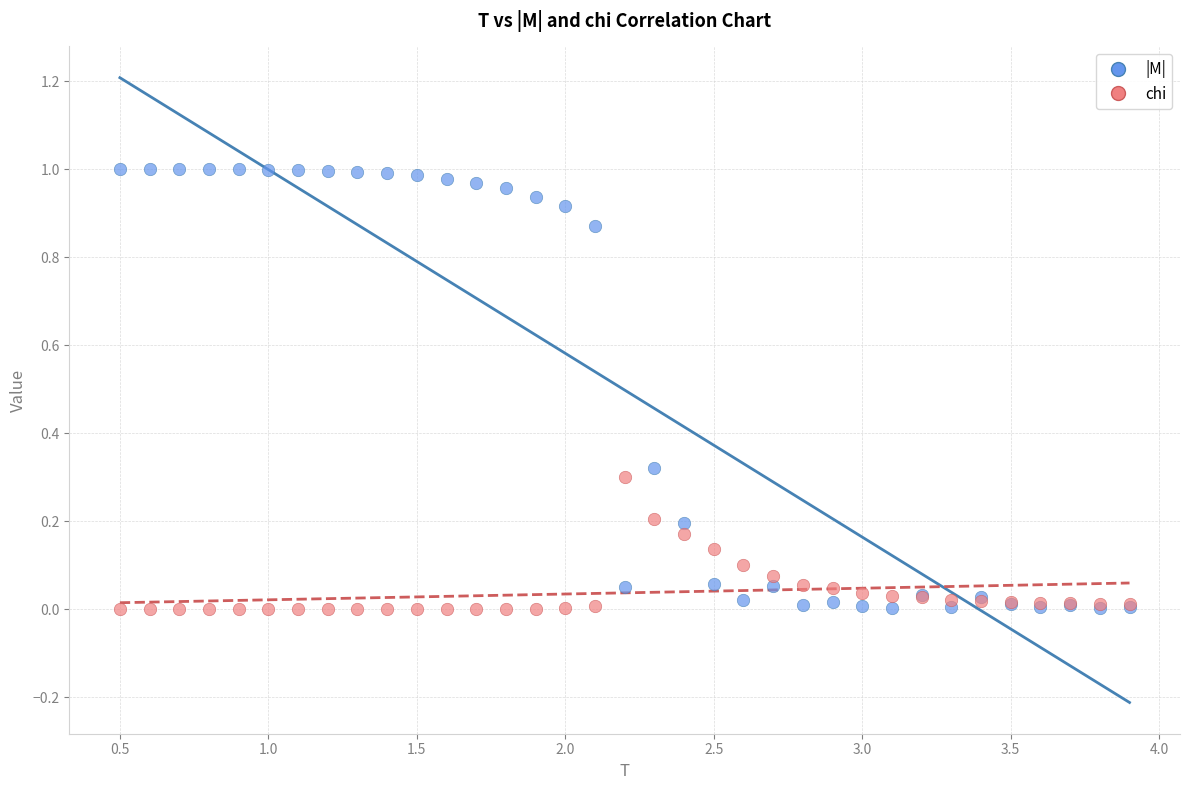

What are all the series names shown in the legend?

|M|, chi